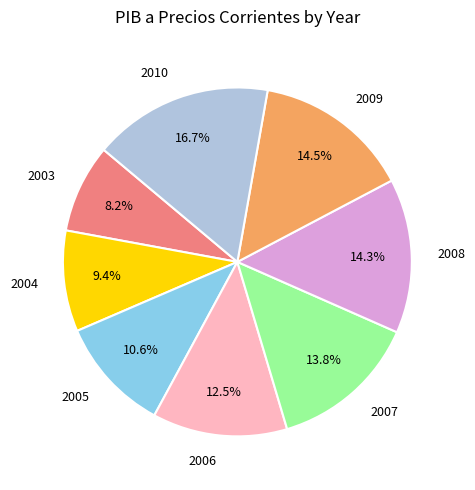

To the nearest percent, what is the difference between the largest and smallest slice percentages?

8%